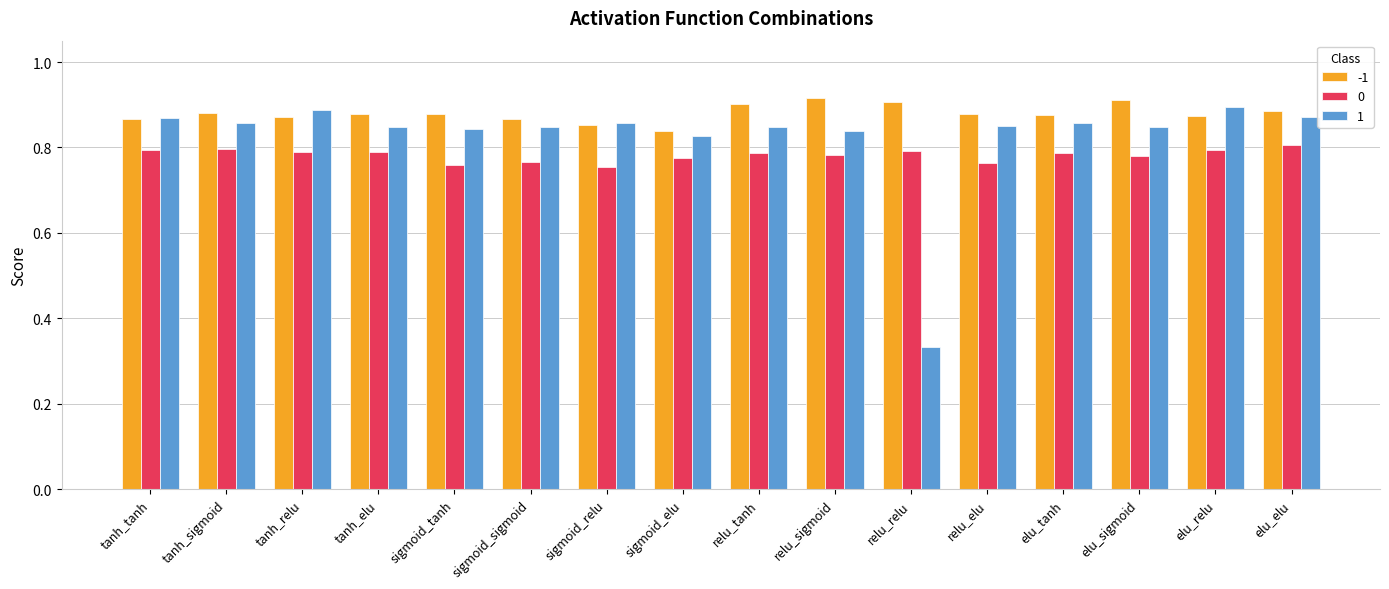

Which label corresponds to the smallest value in the chart?

relu_relu